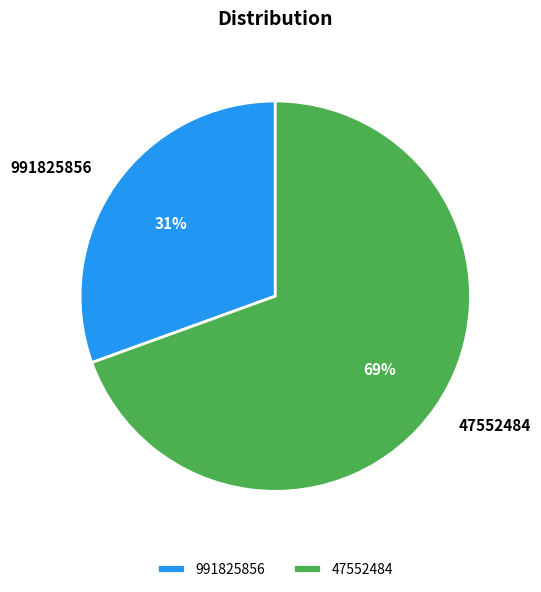

Count the number of slices in the pie.

2